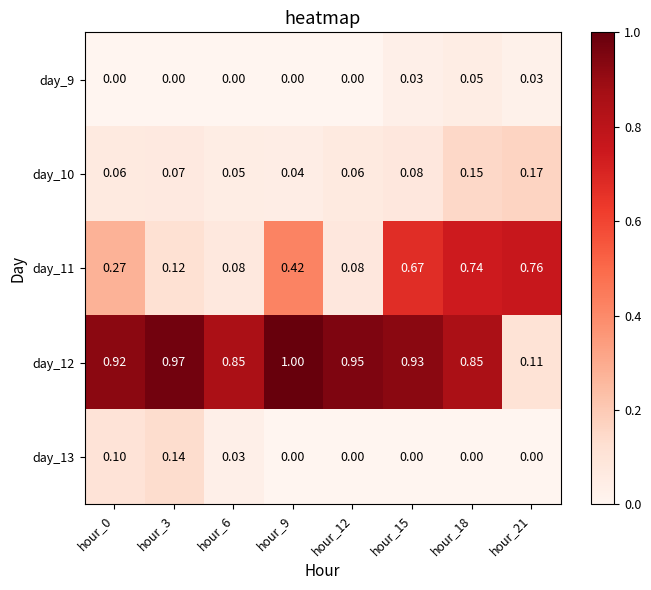

Is the value of day_9 at hour_6 greater than the value of day_13 at hour_3?

No